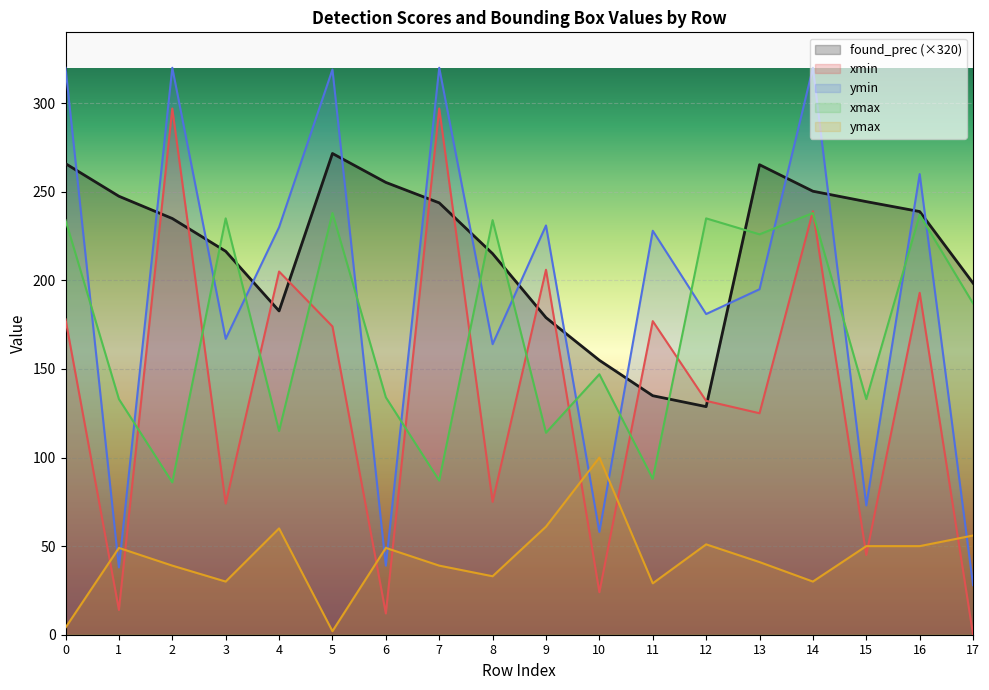

Which series has the largest range (max minus min)?

xmin